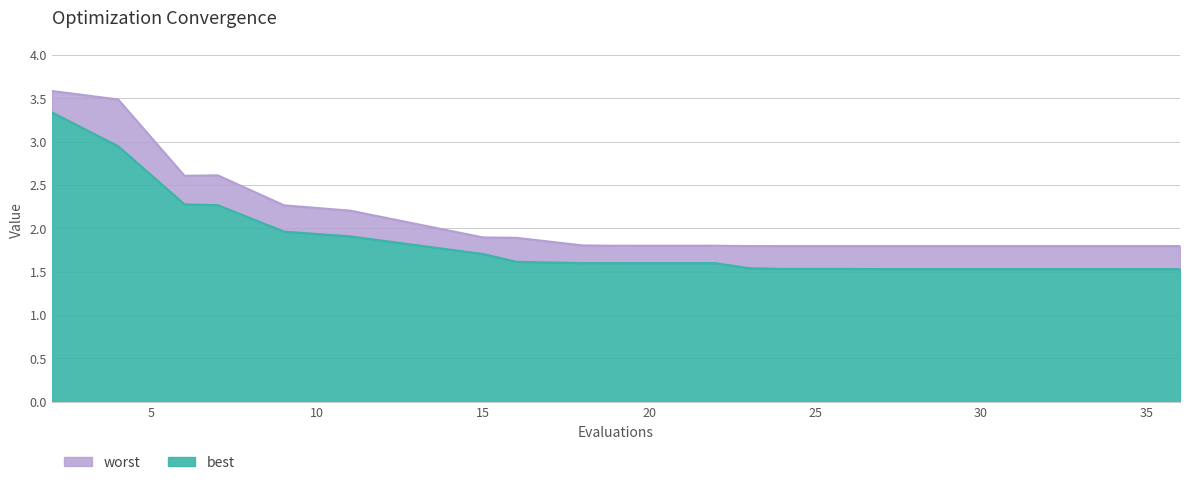

How many lines are shown in the chart?

2